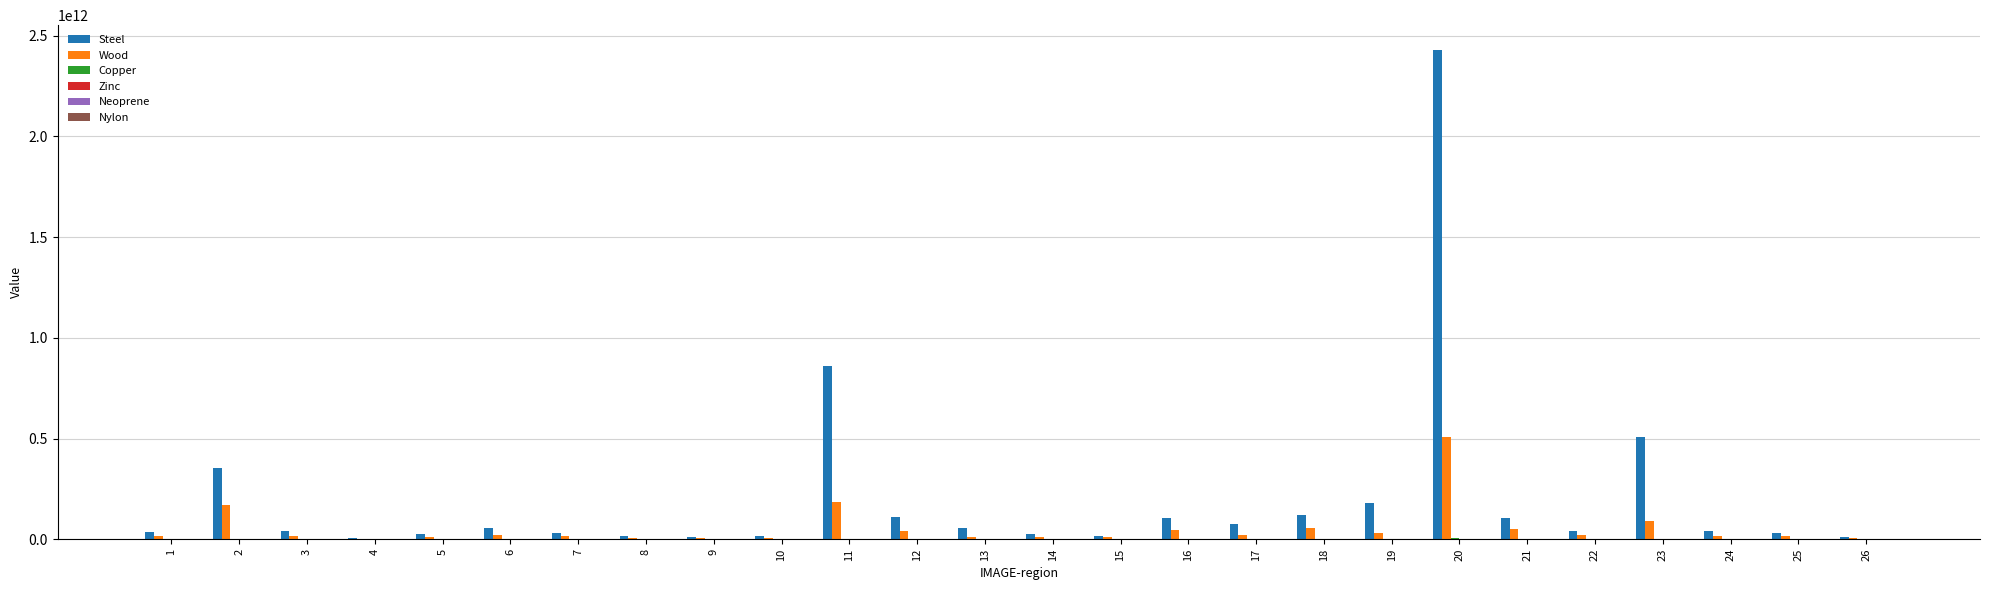

Which series has the largest total across all categories?

Steel